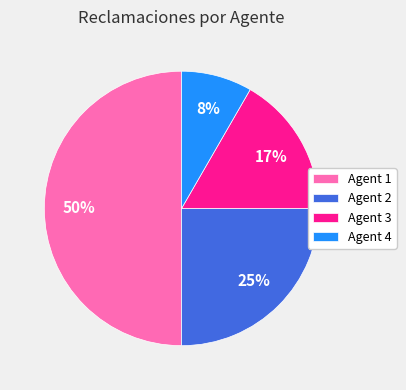

Which has a higher value, Agent 2 or Agent 4?

Agent 2